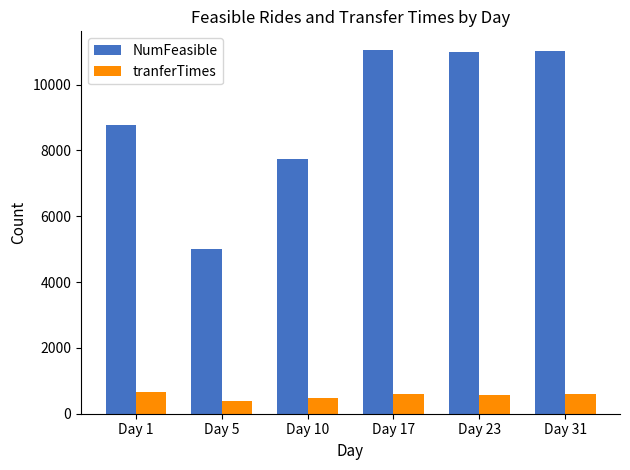

Is it true that tranferTimes equals 650 at Day 1?

True